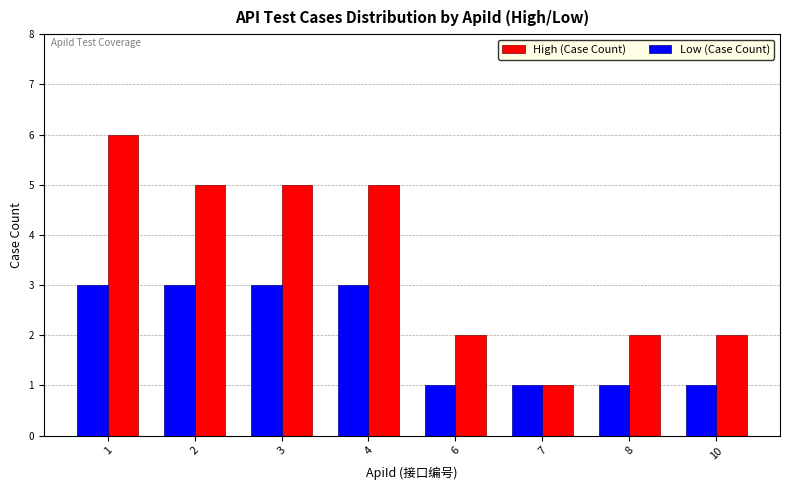

Reading left to right, list all the values displayed in this chart.

High (Case Count): 1=6	2=5	3=5	4=5	6=2	7=1	8=2	10=2
Low (Case Count): 1=3	2=3	3=3	4=3	6=1	7=1	8=1	10=1